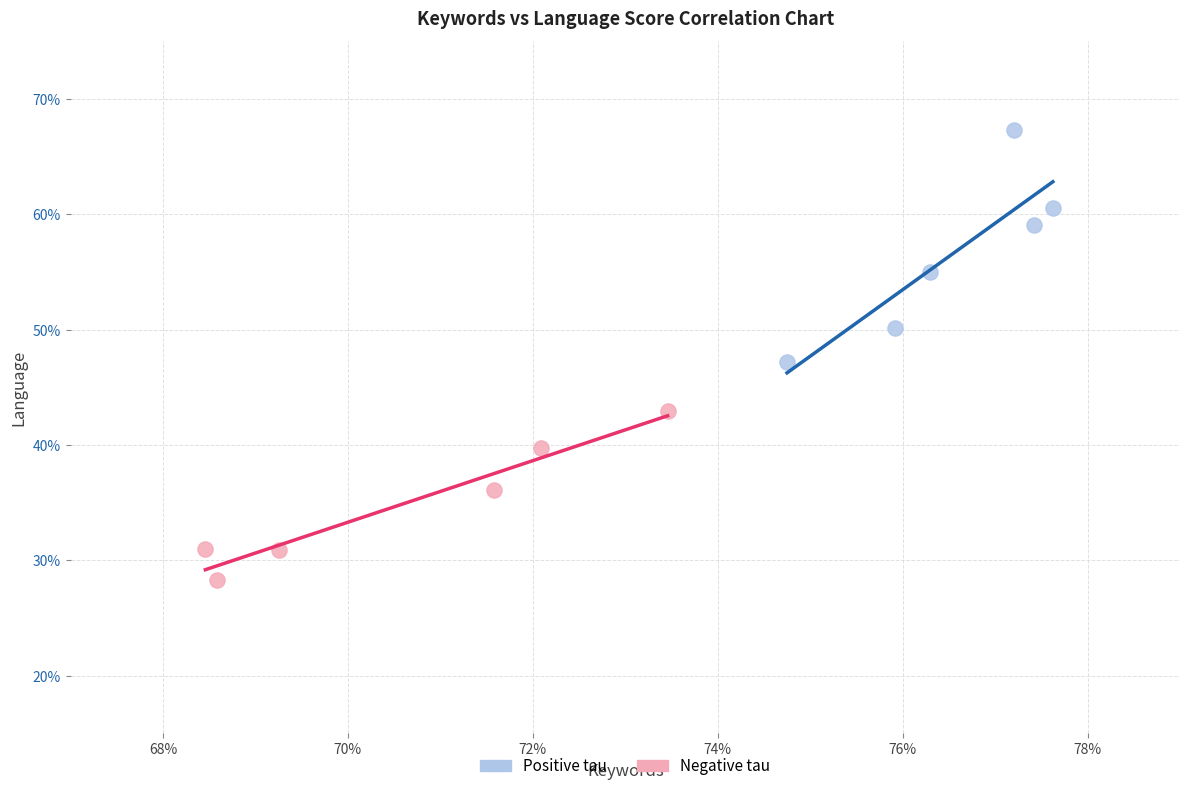

What are all the series names shown in the legend?

Positive tau, Negative tau